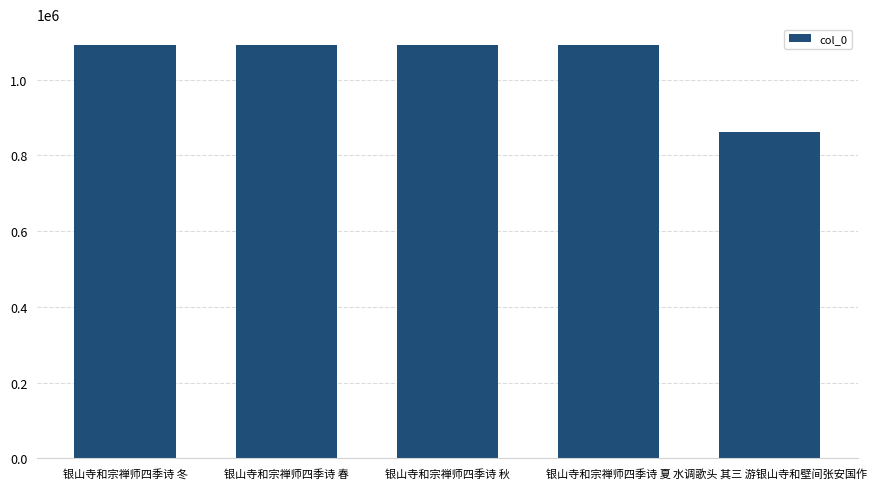

Approximately how many times larger is the value at 银山寺和宗禅师四季诗 春 compared to 银山寺和宗禅师四季诗 秋?

1.0